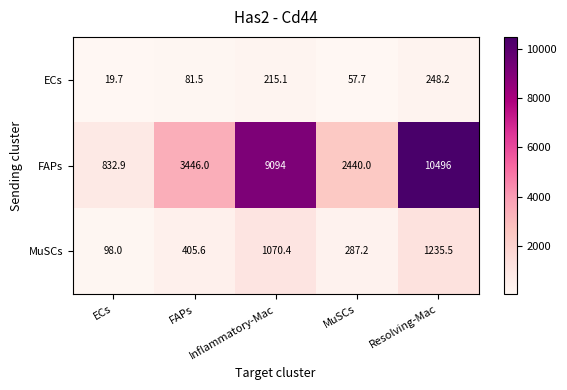

True or false: ECs has a value of 354.1 at Resolving-Mac.

False